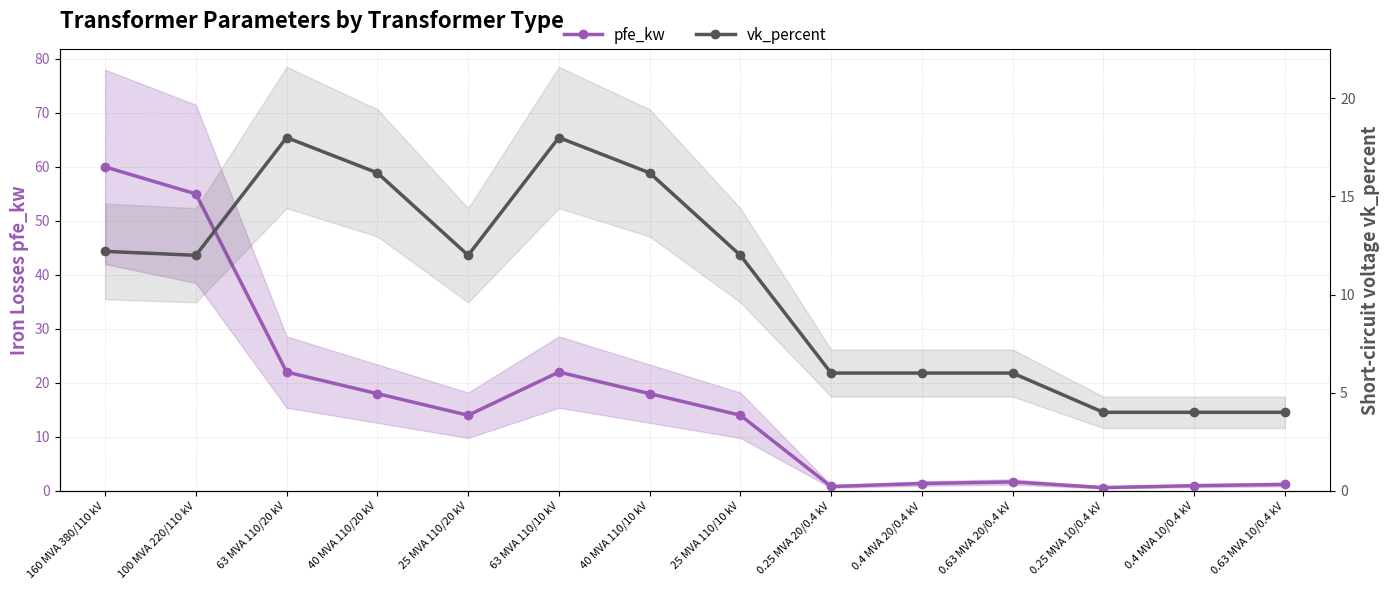

At which category does the chart reach its peak across all series?

160 MVA 380/110 kV